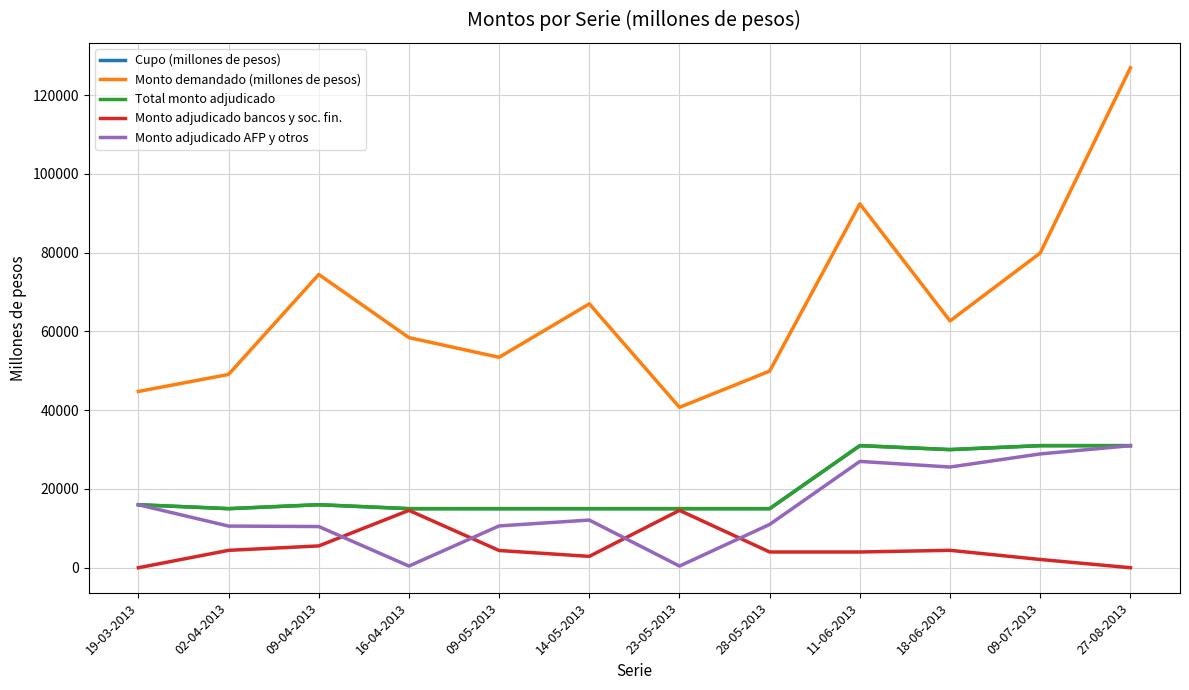

Does the chart display data point markers on the line(s)?

No